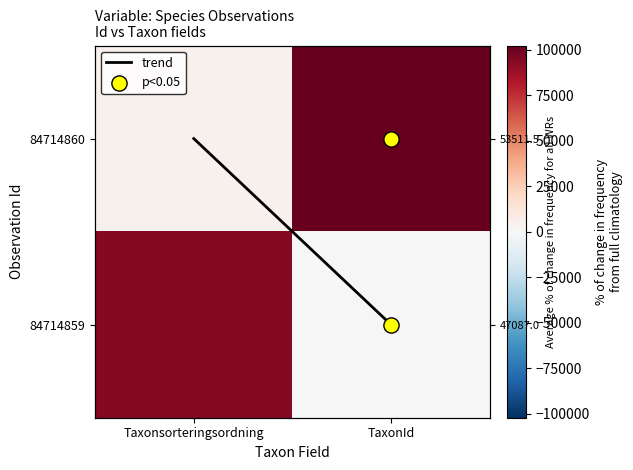

Which category has the lowest value in the 84714859 series?

TaxonId